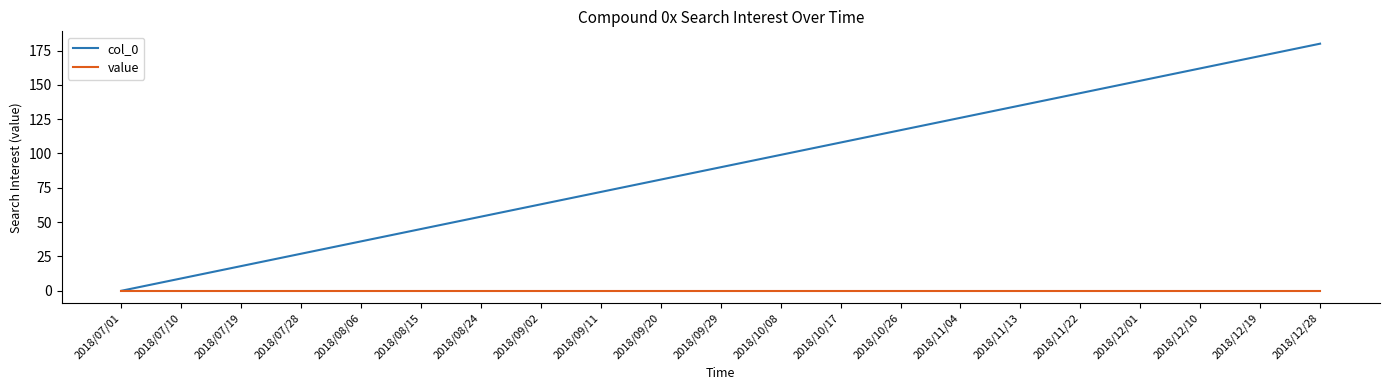

True or false: col_0 has a value of 27 at 2018/07/28.

True